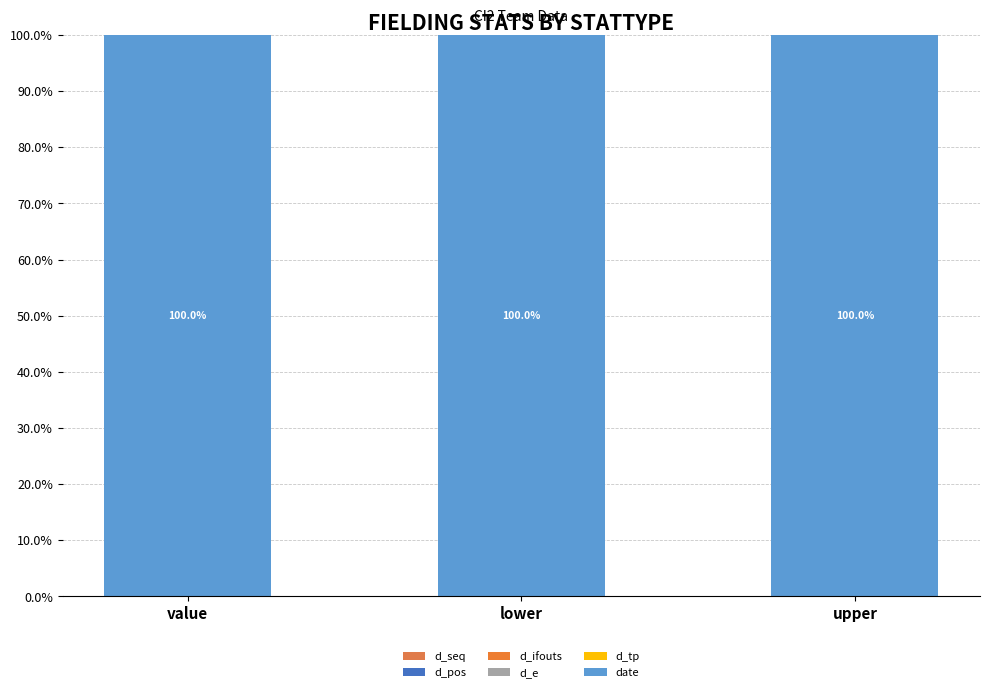

Which series has the largest range (max minus min)?

d_seq